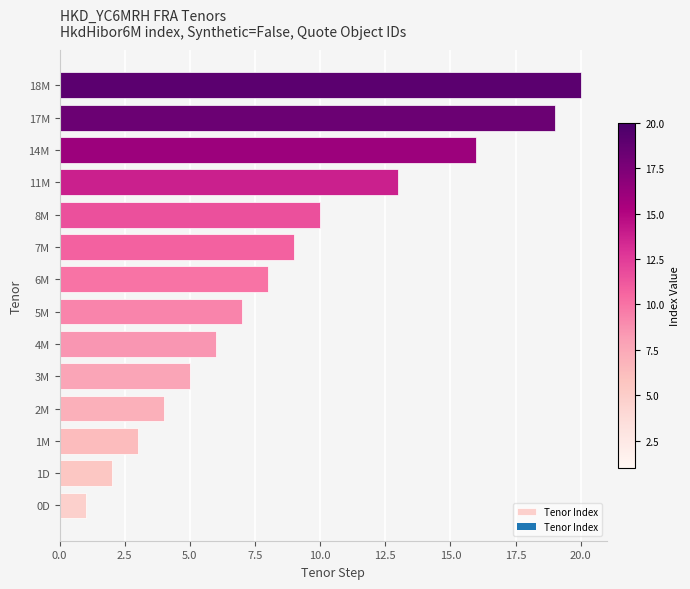

Reading bottom to top, extract all data points from this chart.

0D=1	1D=2	1M=3	2M=4	3M=5	4M=6	5M=7	6M=8	7M=9	8M=10	11M=13	14M=16	17M=19	18M=20